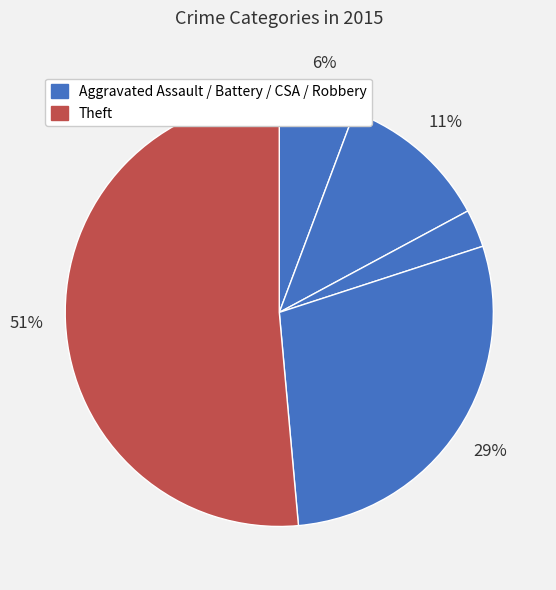

To the nearest percent, what is the average slice percentage?

20%